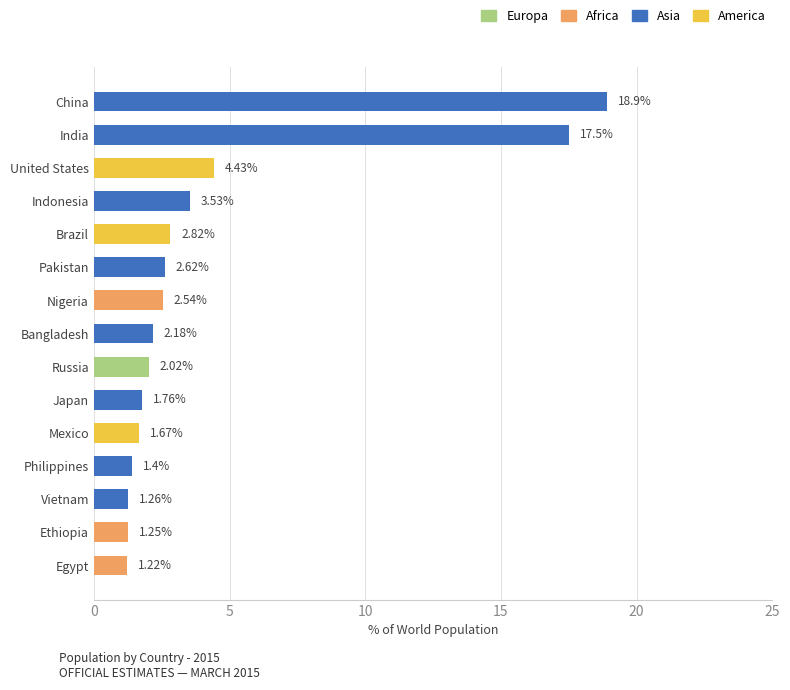

How many bars are there in total?

15